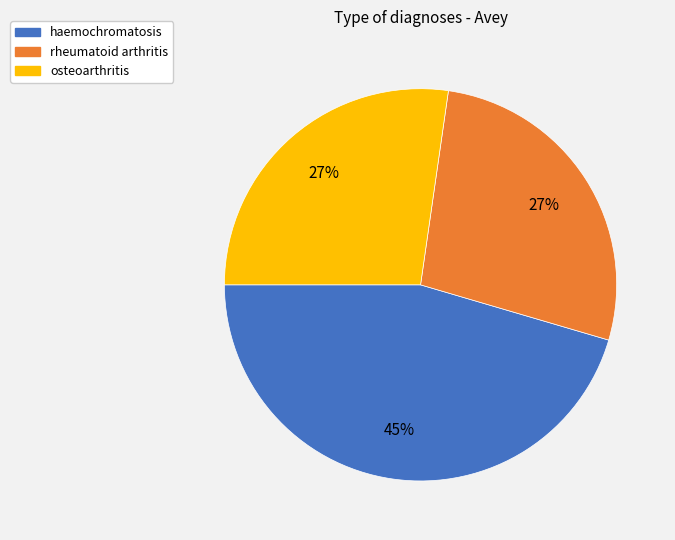

To the nearest percent, what percentage of the pie is haemochromatosis?

45%